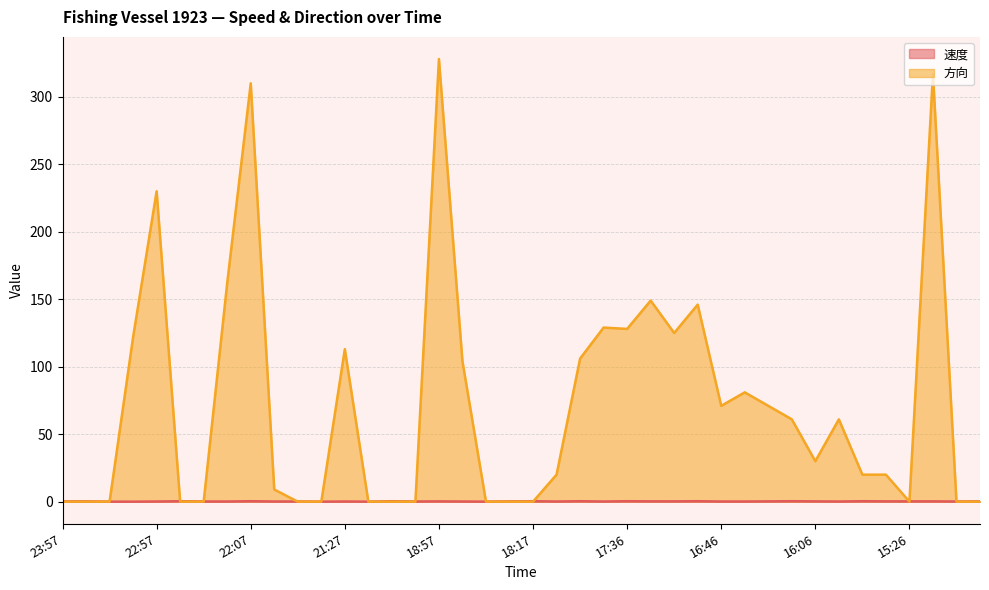

How many values in 速度 are above zero?

35